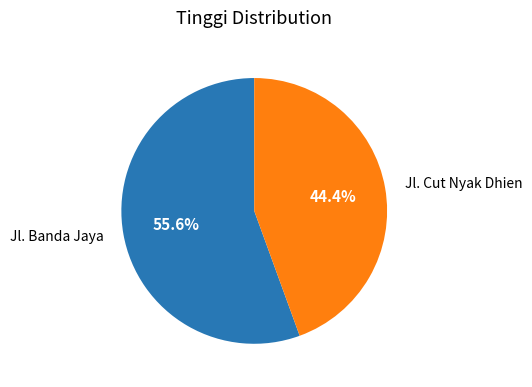

Between Jl. Cut Nyak Dhien and Jl. Banda Jaya, which is larger?

Jl. Banda Jaya